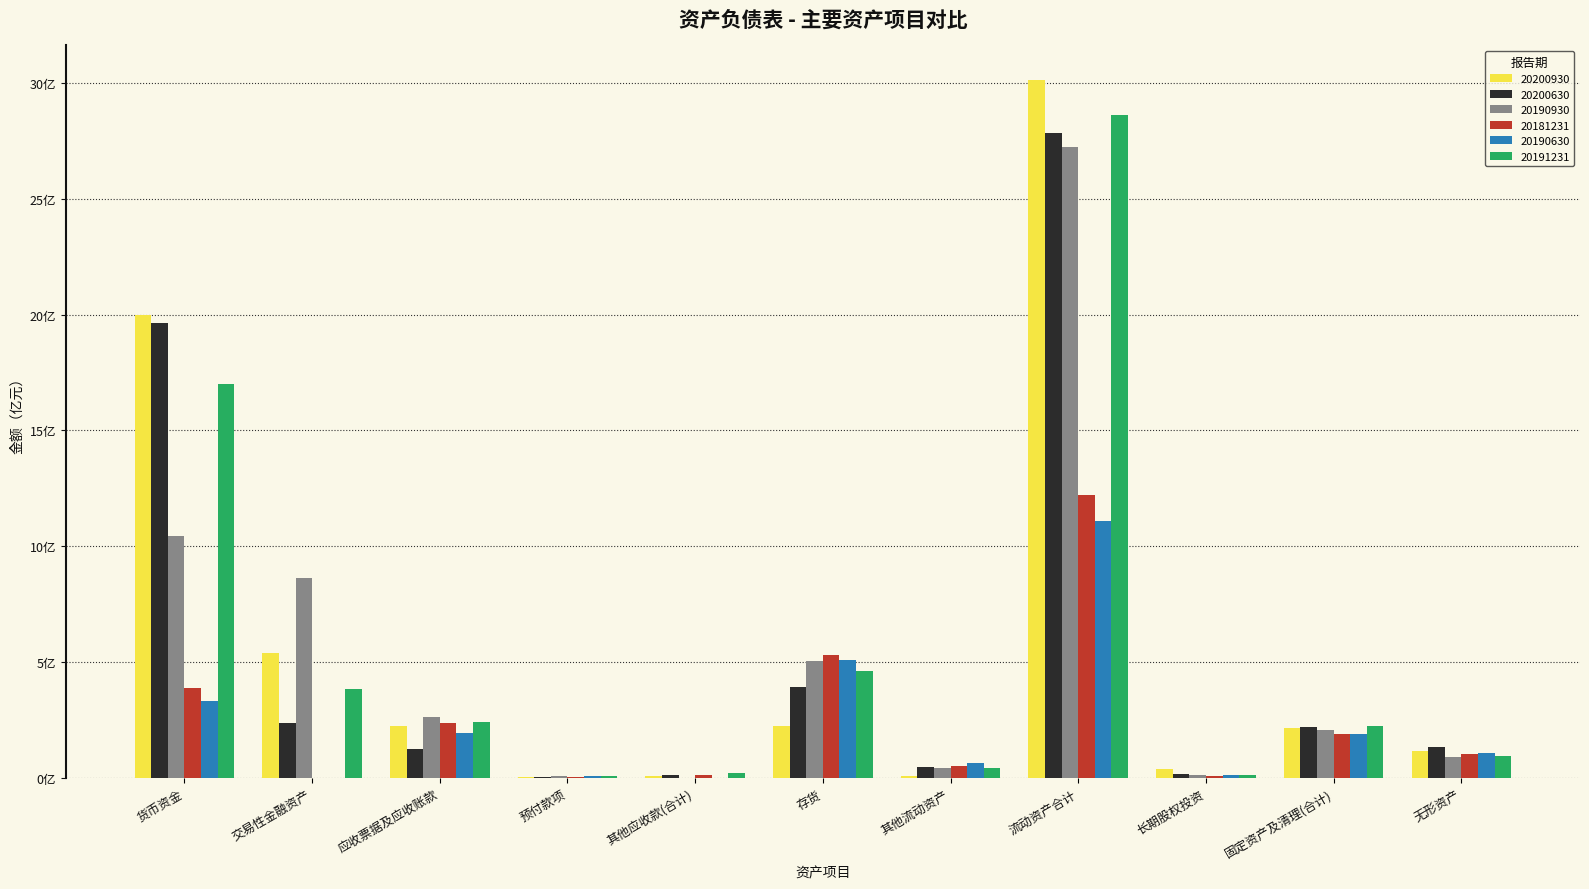

The 20191231 series shows 10.9 at 货币资金. True or false?

False